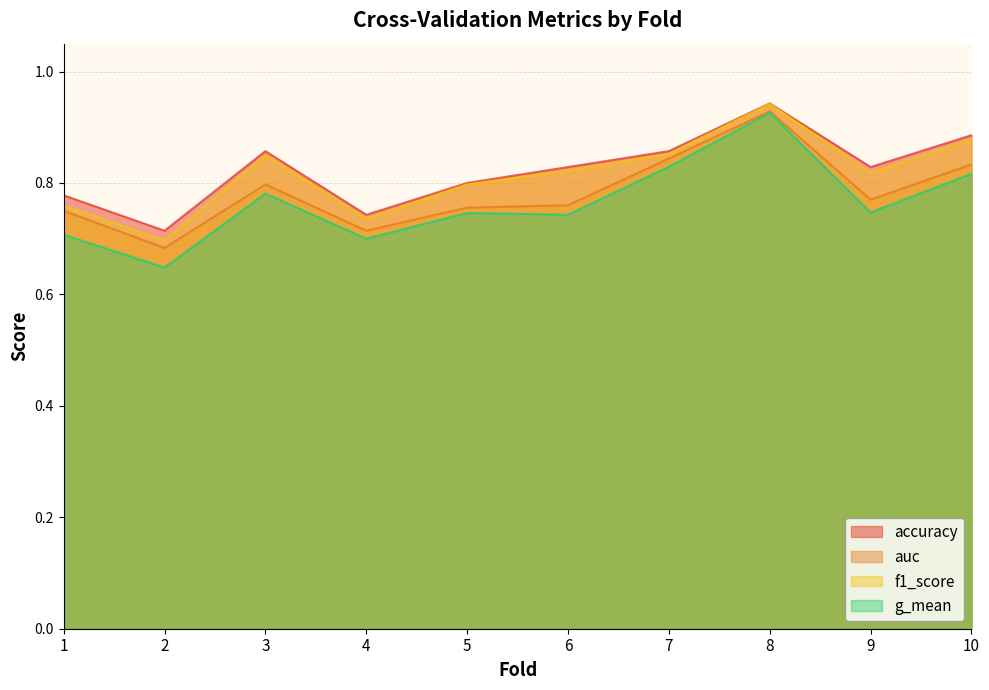

True or false: f1_score and accuracy cross at least once.

False